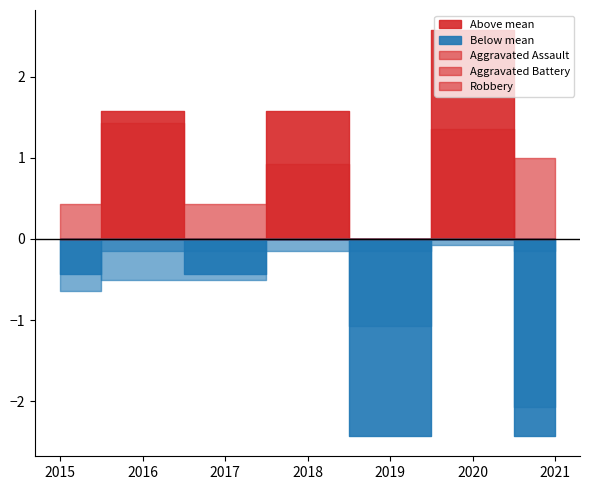

At 2019, list the series in order from smallest to largest.

Aggravated Assault, Aggravated Battery, Robbery